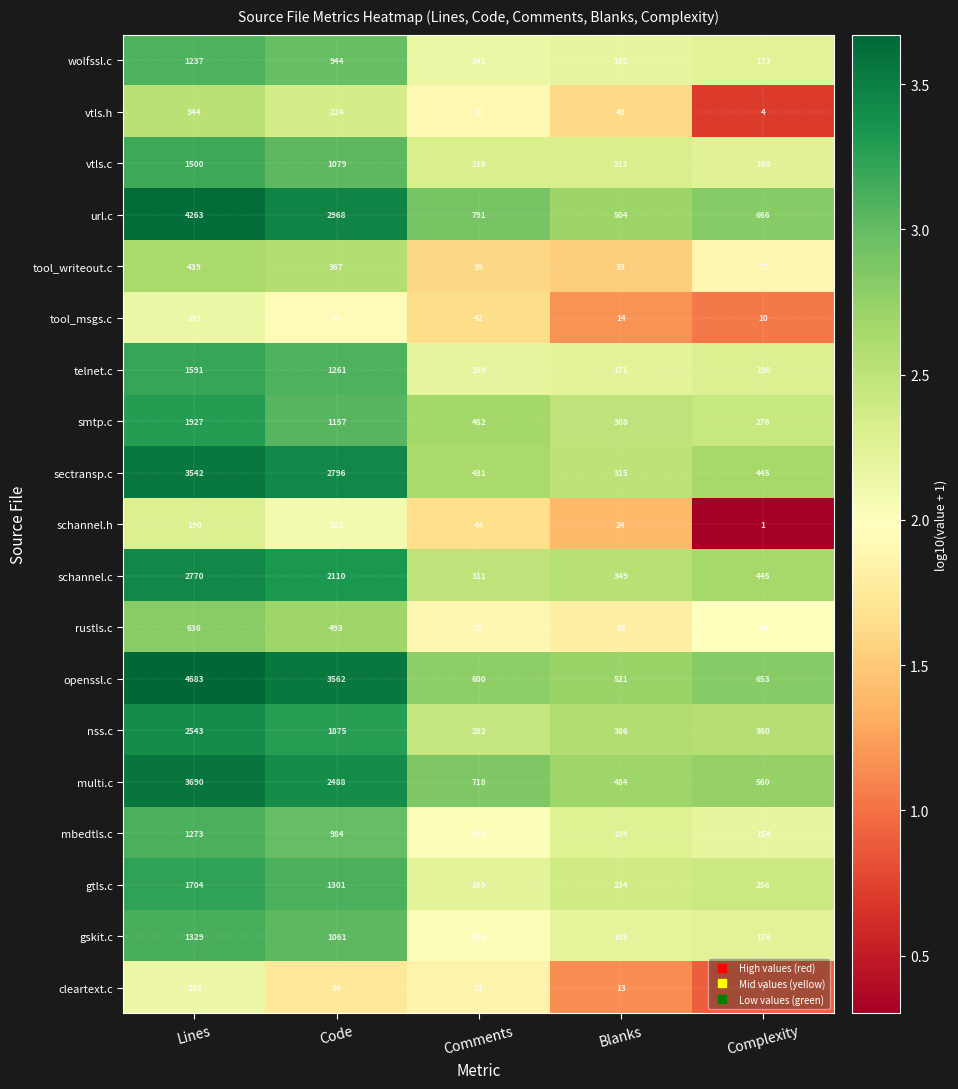

At which category does the chart reach its peak across all series?

Lines